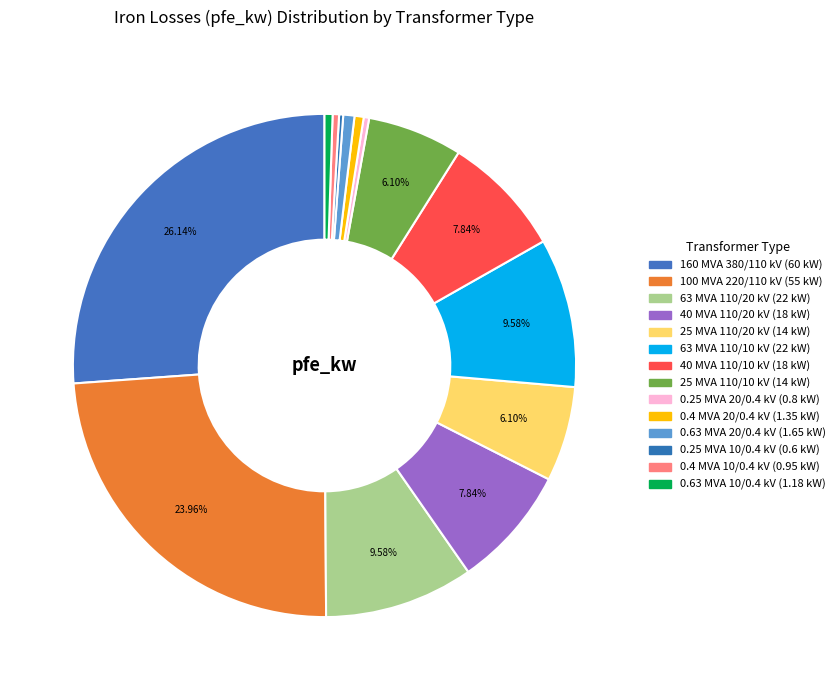

Count the number of slices in the pie.

14